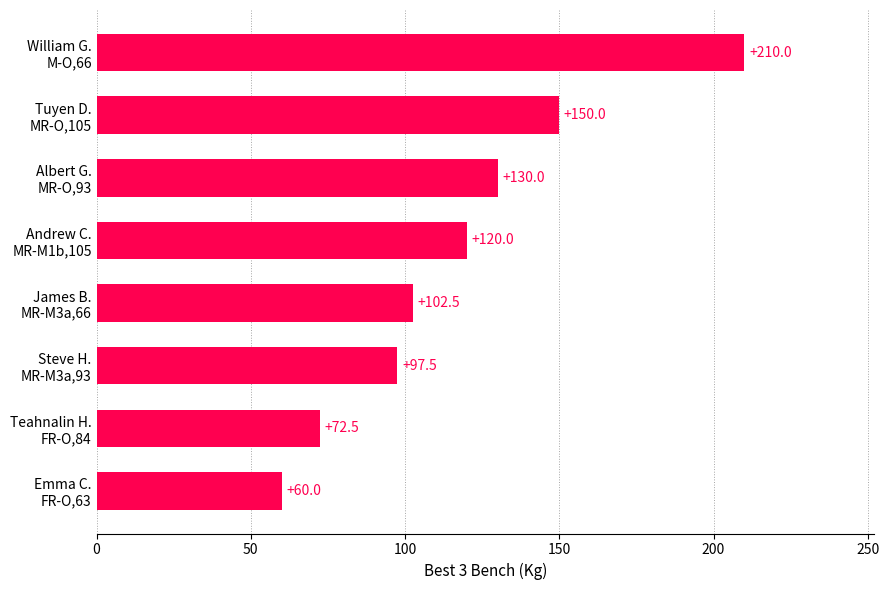

What is the sum of all values?

942.5